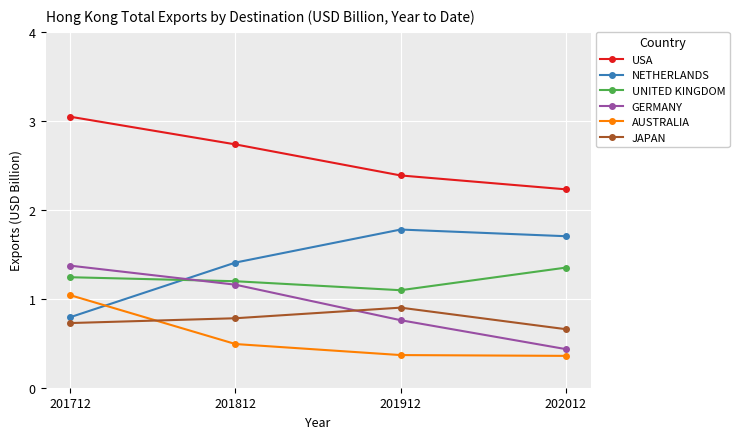

At which category is the sum across all series the highest?

201712